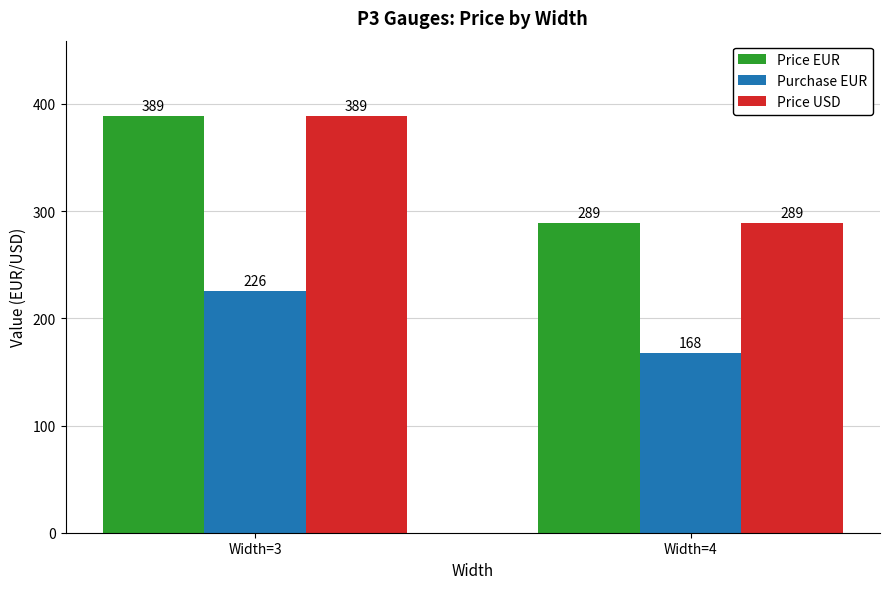

At how many categories does at least one series exceed 170?

2